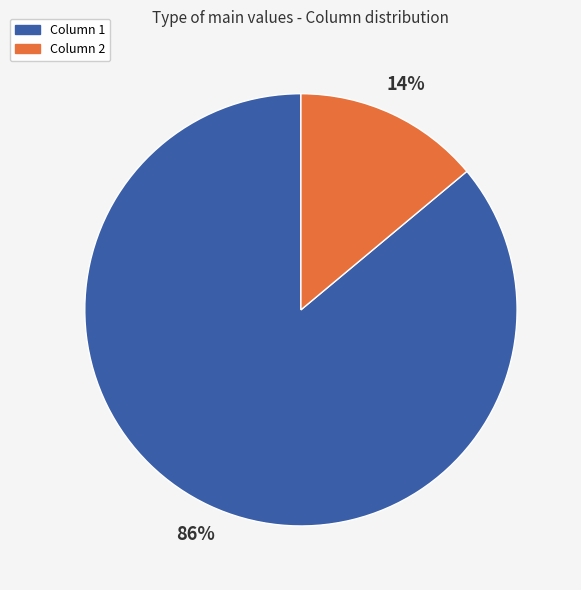

Do Column 2 and Column 1 together represent more than half of the pie?

Yes